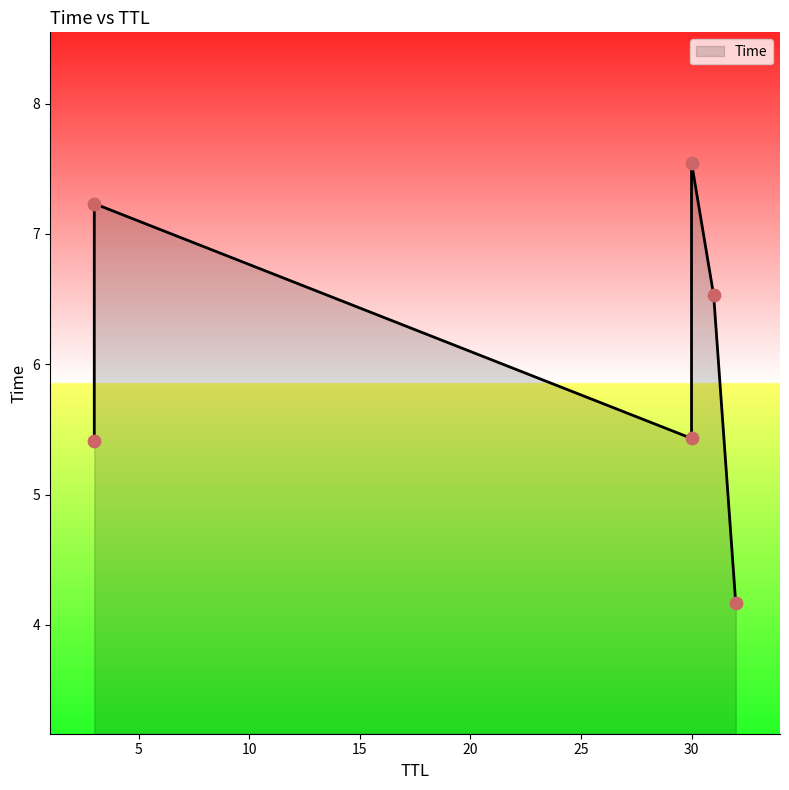

What is the change in value from 3 to 31?

+1.1